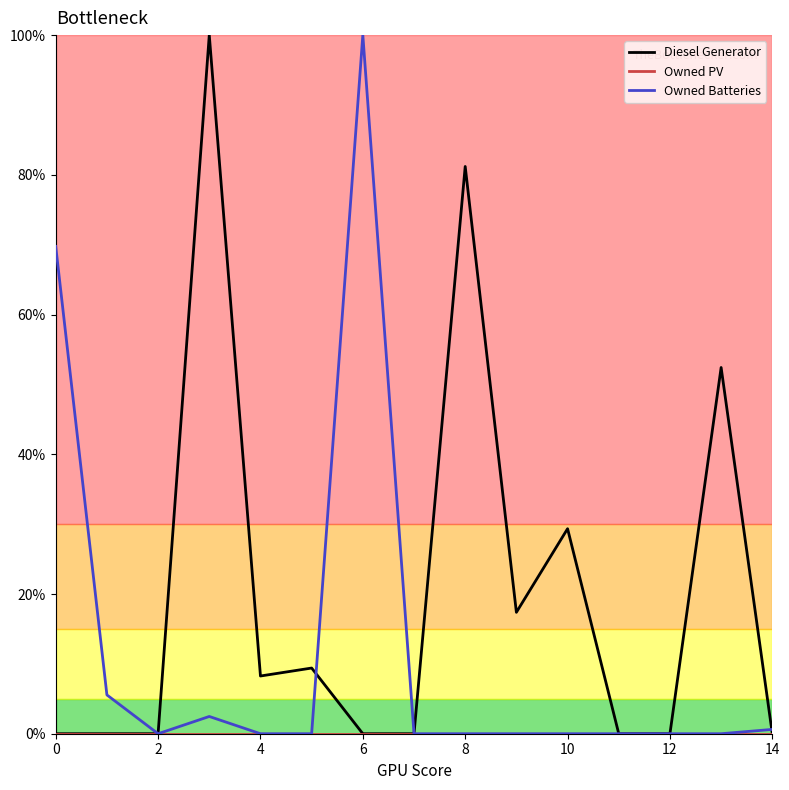

How many lines are shown in the chart?

3